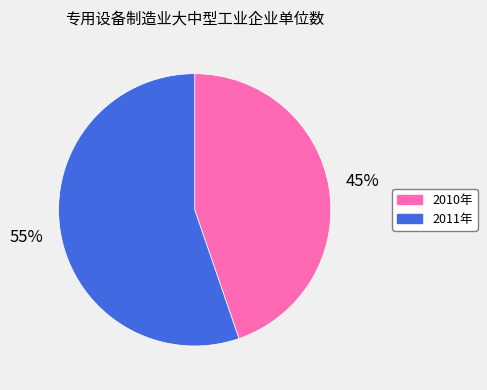

What percentage is the 2010年 slice, to the nearest percent?

45%